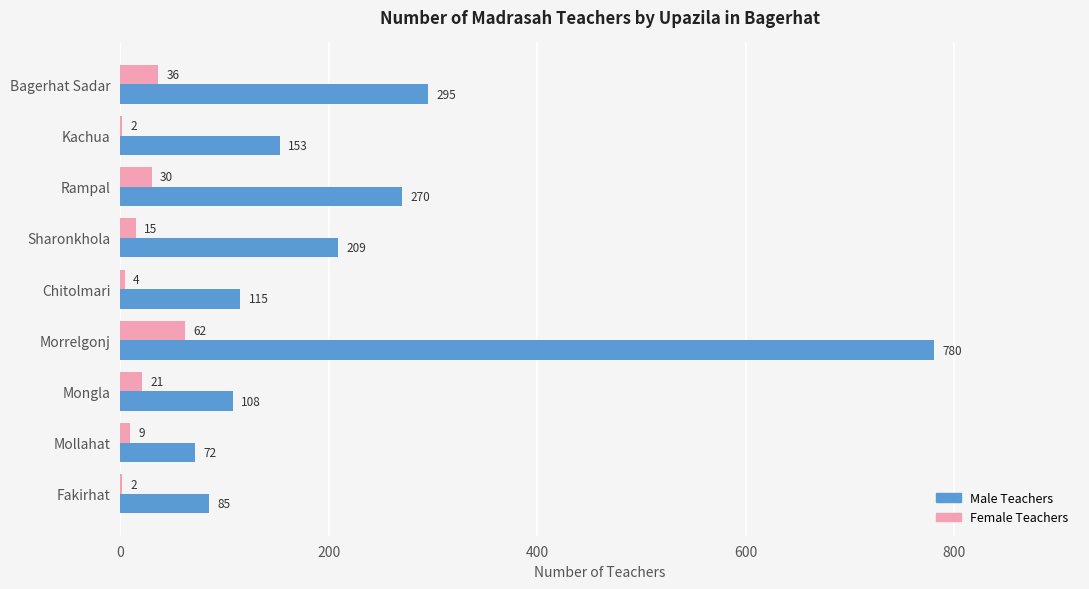

At which category is the sum across all series the highest?

Morrelgonj